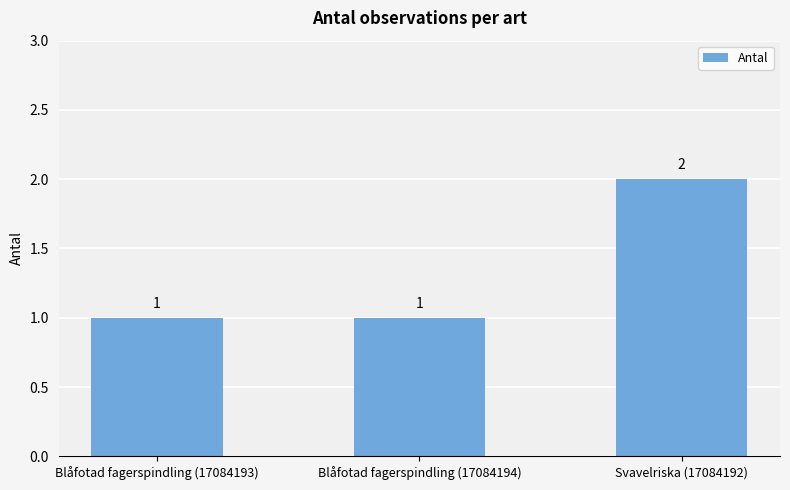

What position from the left is Blåfotad fagerspindling (17084194)?

2